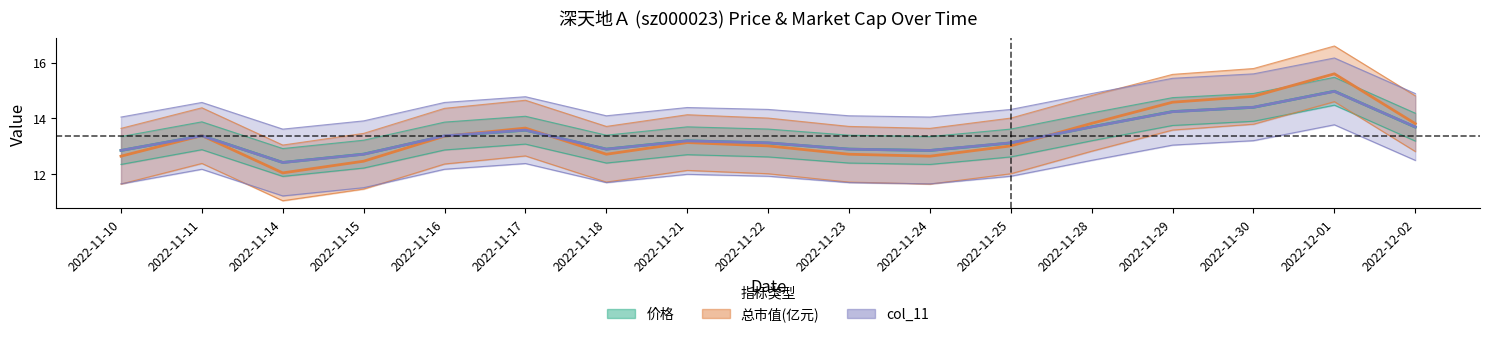

What is the difference between the highest and lowest values at 2022-11-22?

0.1